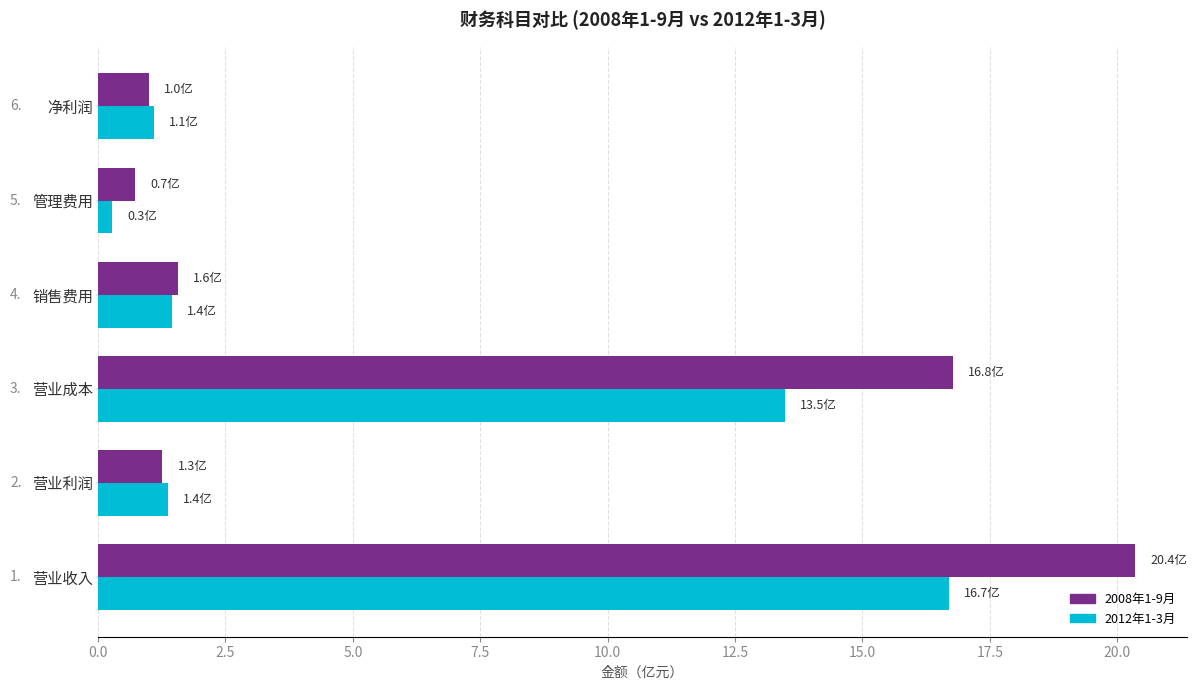

At how many categories does at least one series exceed 0?

6